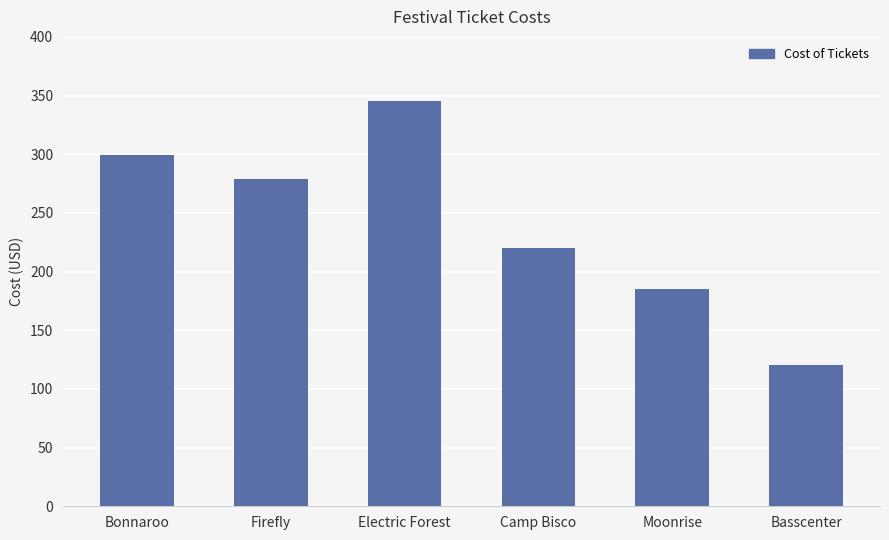

Are the bars grouped side by side (vs. stacked)?

No